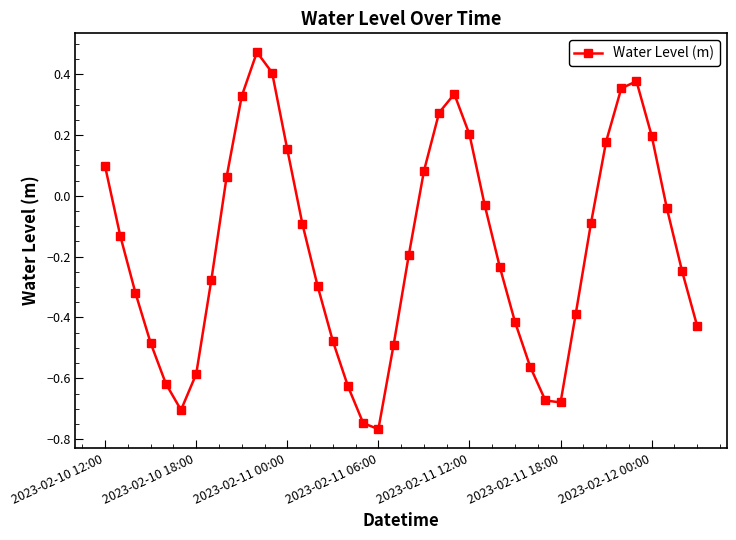

True or false: there are more than 2 points higher than both neighbors.

True